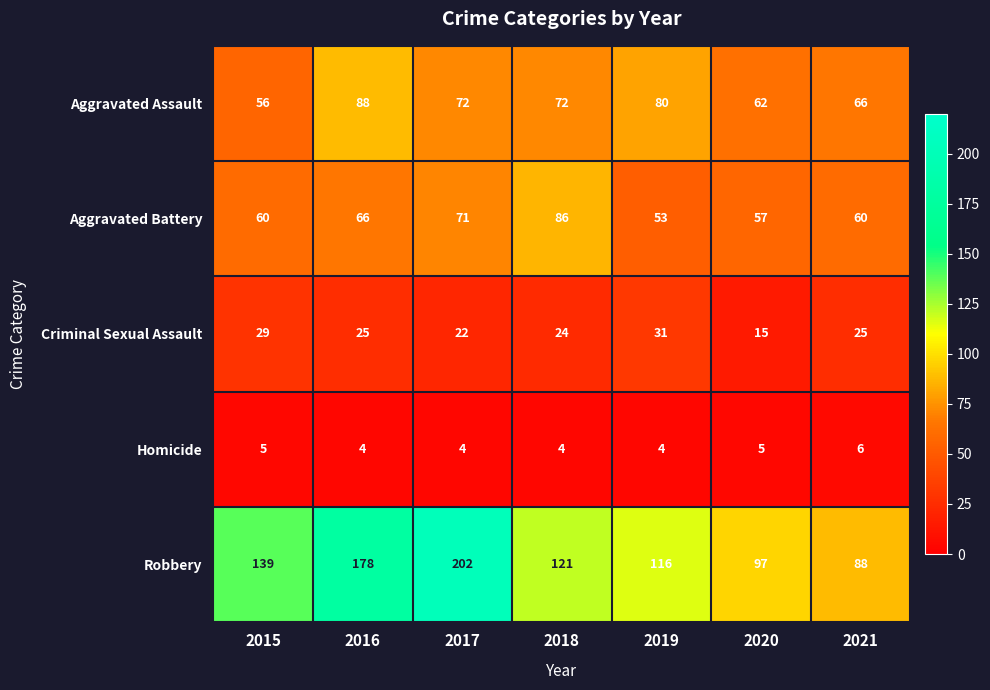

At how many categories does at least one series exceed 145?

2